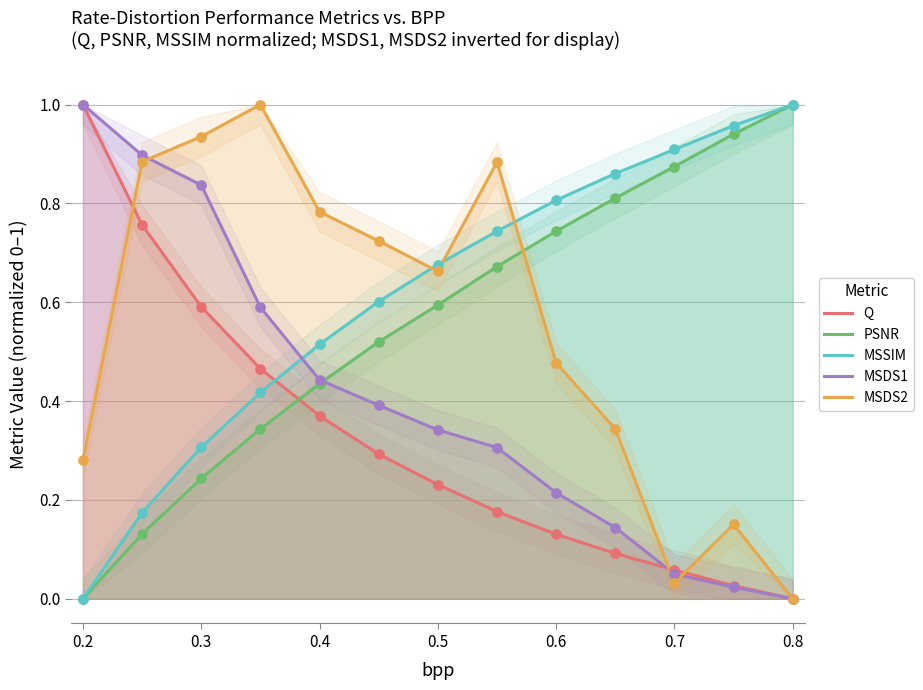

Which series contains the highest Y value?

Q